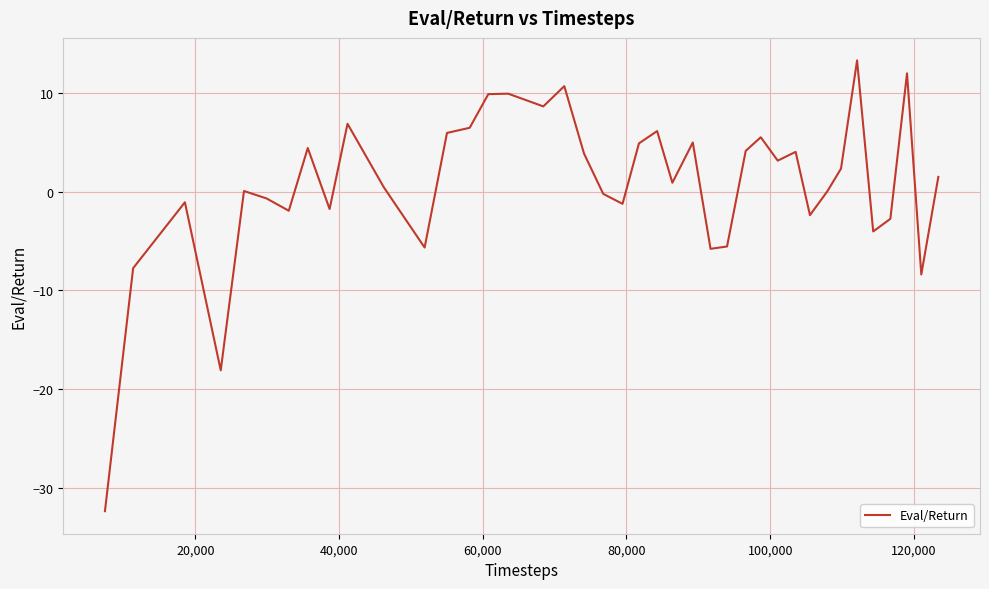

What is the maximum value shown in the chart?

13.3